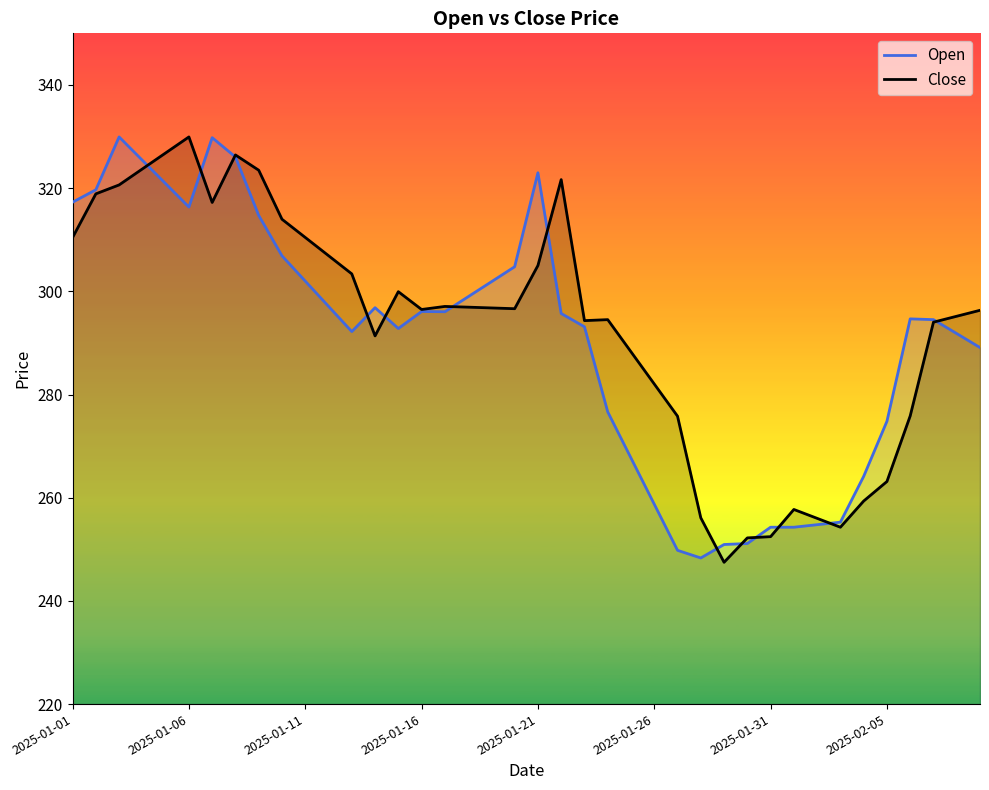

How many values in the Close series are below 296?

18